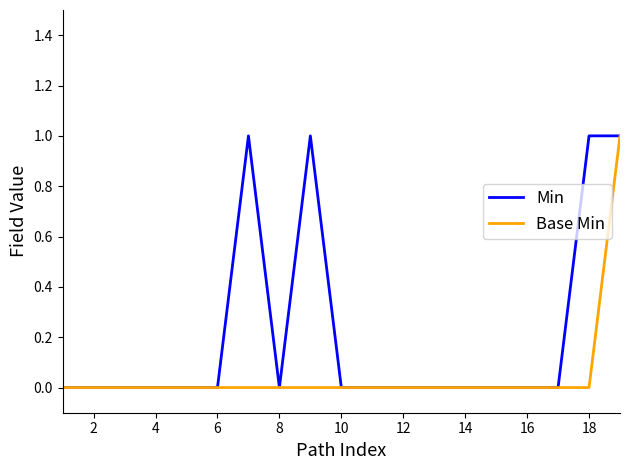

Which series has the largest total across all categories?

Min